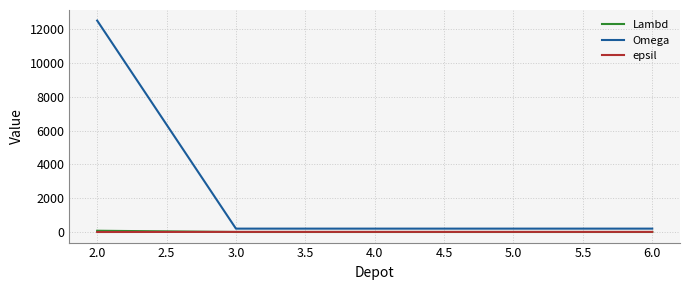

Which series has the largest range (max minus min)?

Omega